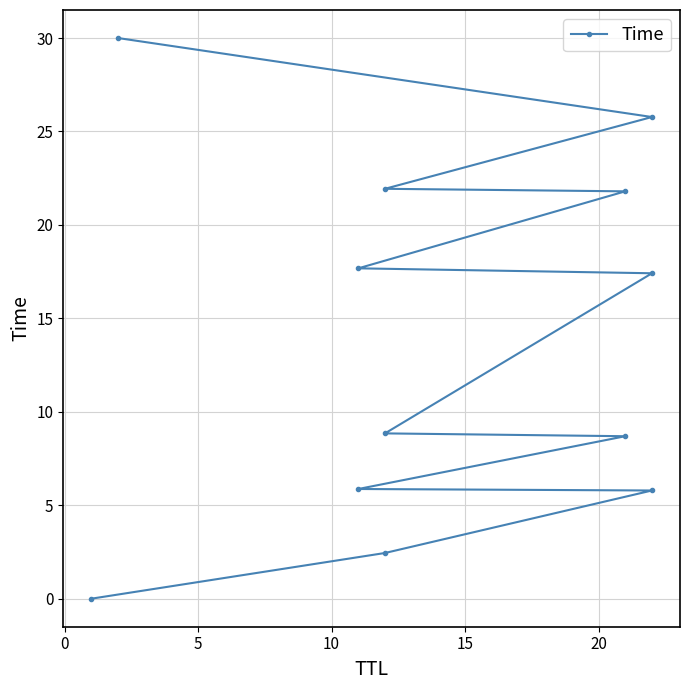

The value at 11 is 45.0. True or false?

False